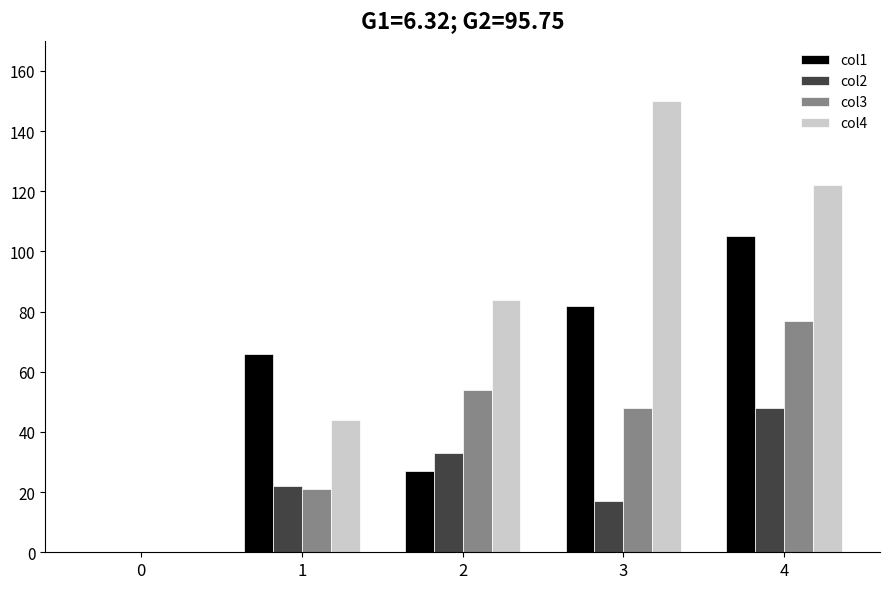

How many groups of bars are there?

5